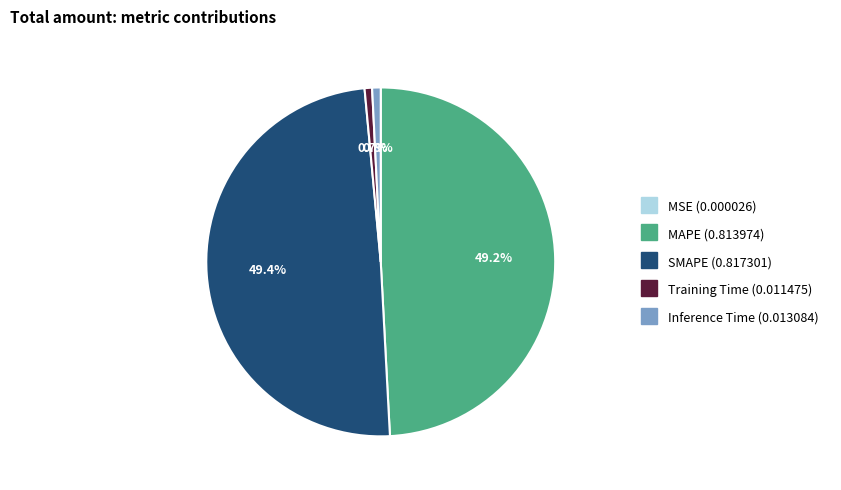

Which has a higher value, Training Time or MAPE?

MAPE